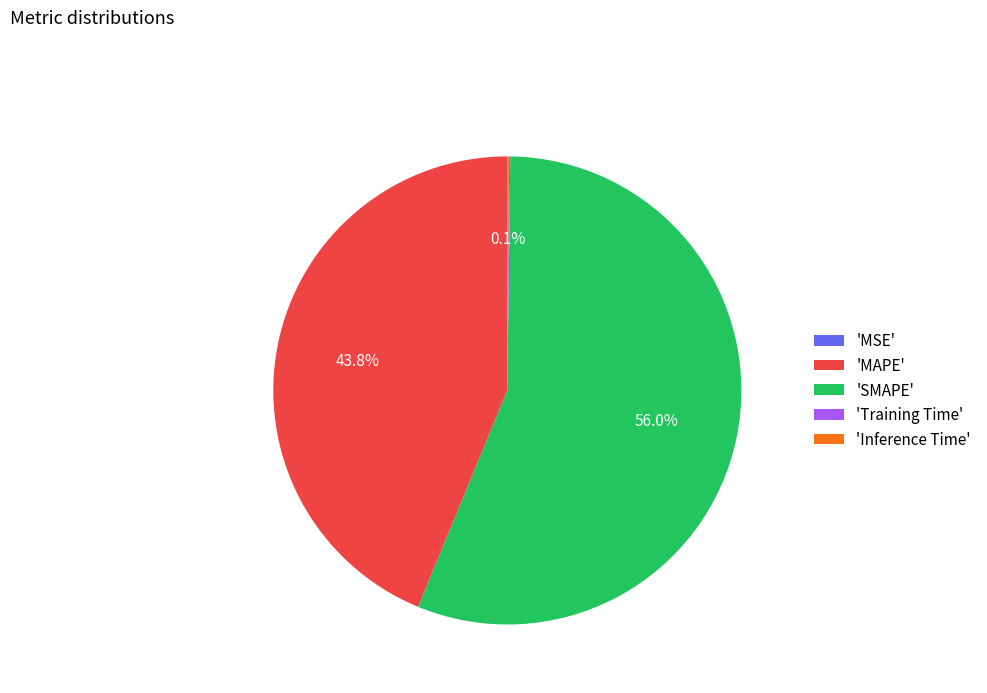

What portion of the pie excludes 'MAPE'?

56.2%